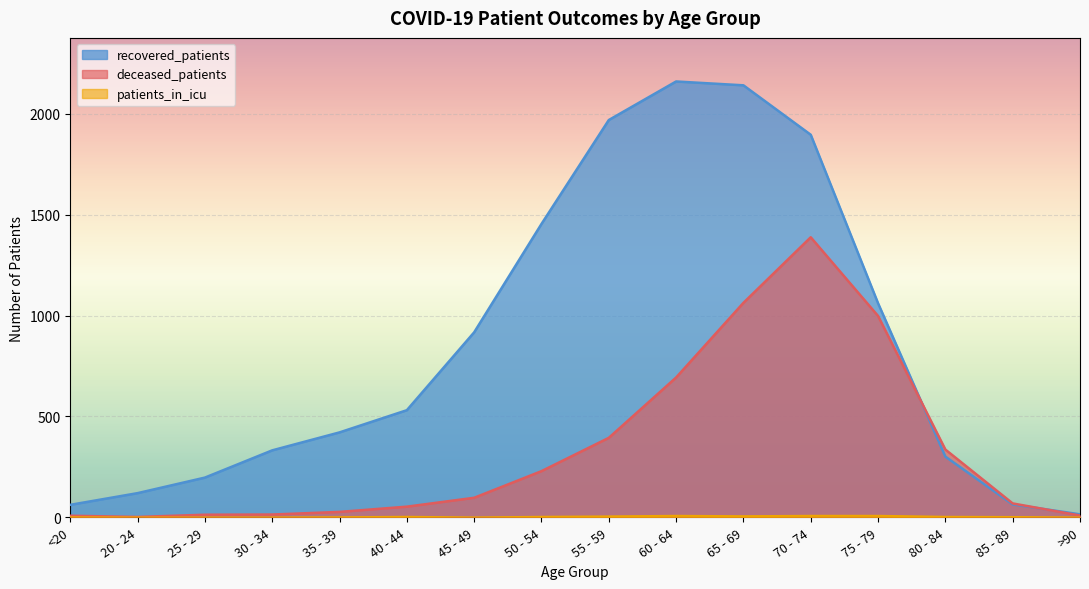

What is the sum of the recovered_patients values at 55 - 59 and 35 - 39?

2390